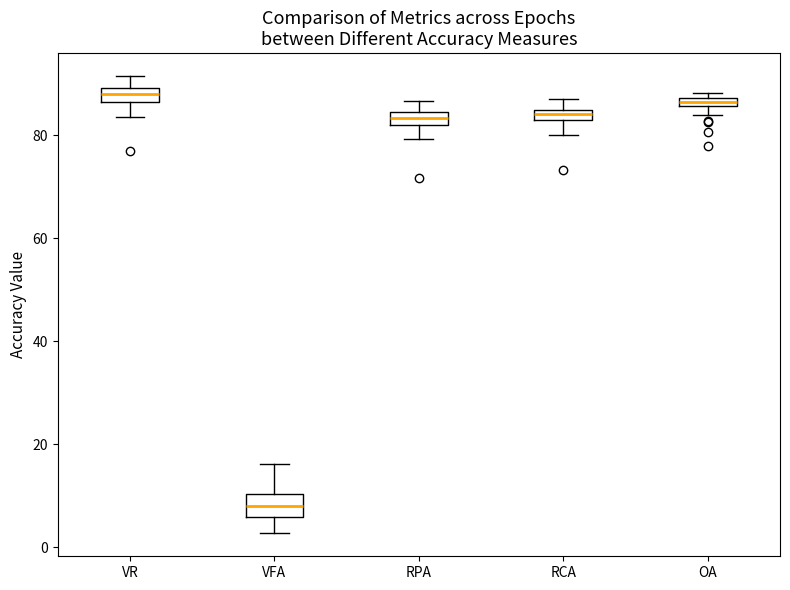

Which box's median line is the lowest?

VFA